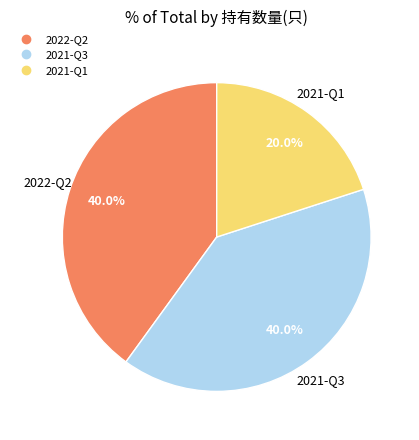

How many segments does this pie chart have?

3